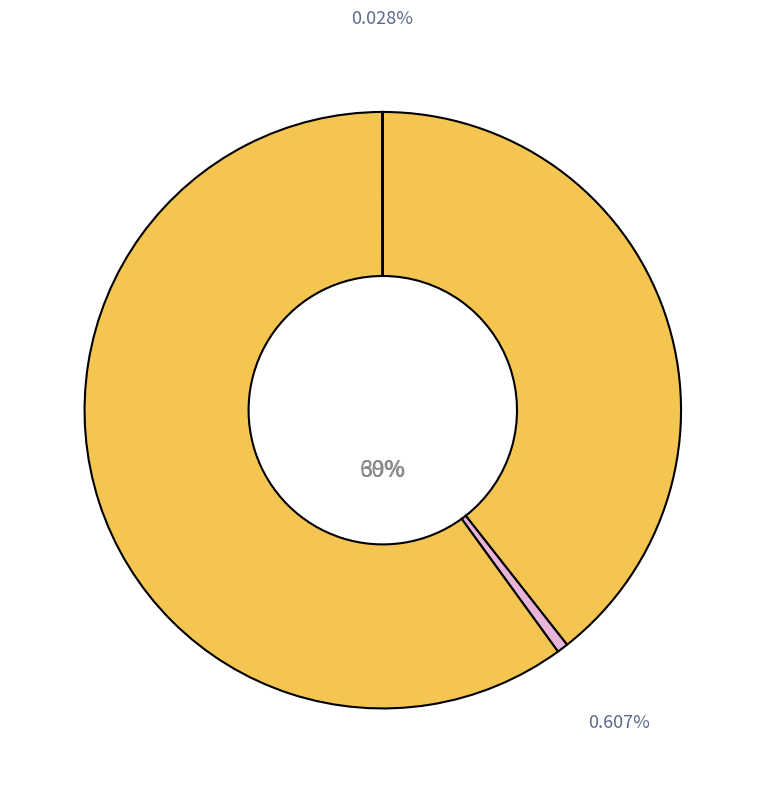

How many segments does this pie chart have?

4